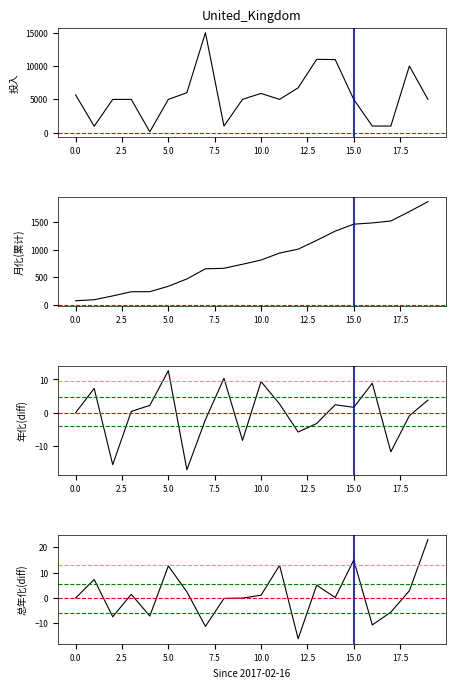

Which series has the widest spread of values?

投入